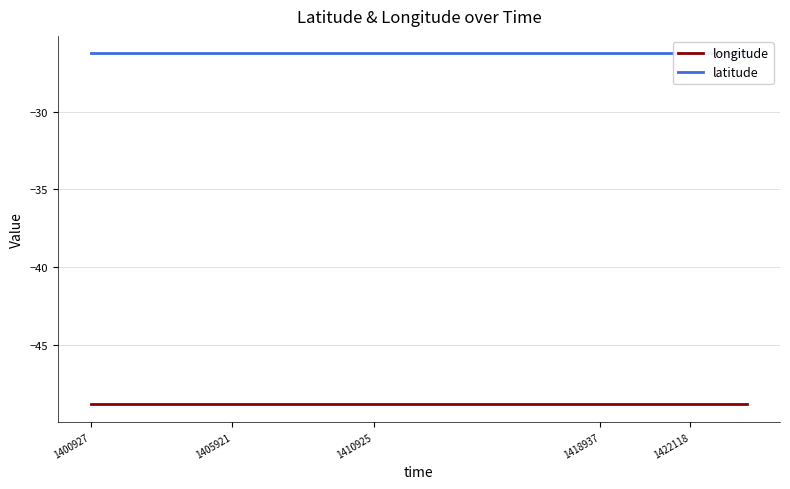

Between 1422118 and 1400927, which is larger?

1422118